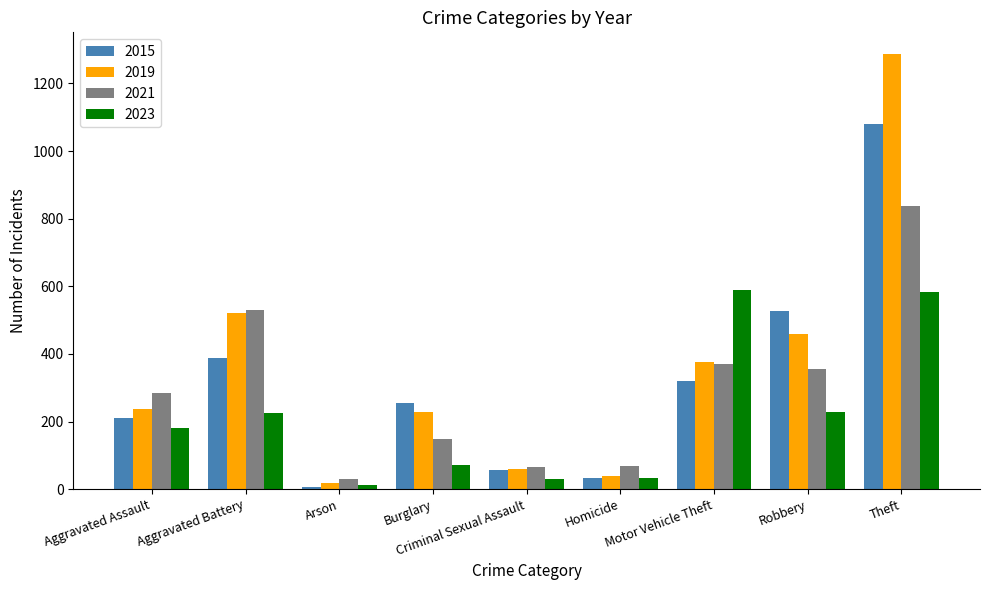

Which series has the largest range (max minus min)?

2019